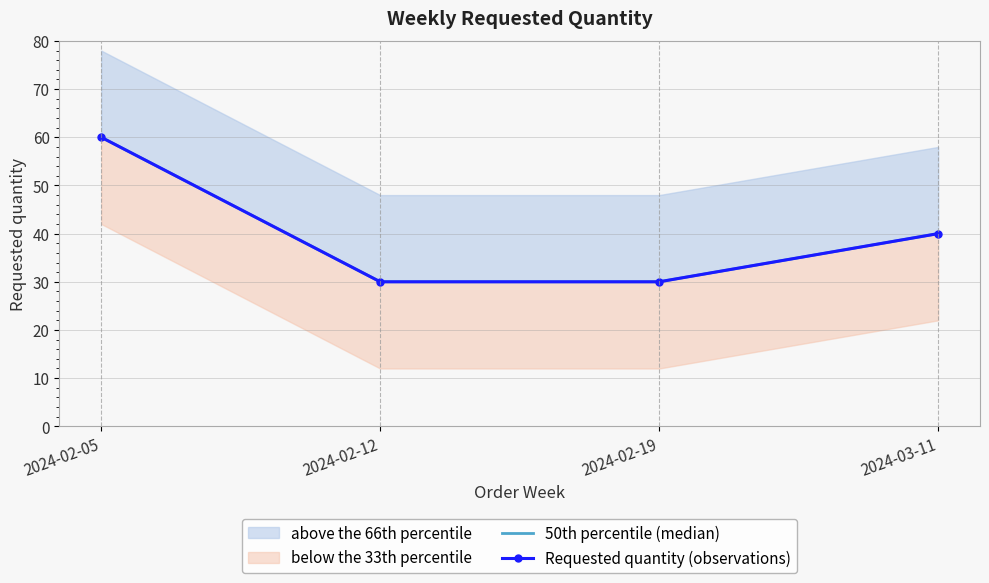

Which has a higher value, 2024-03-11 or 2024-02-19?

2024-03-11